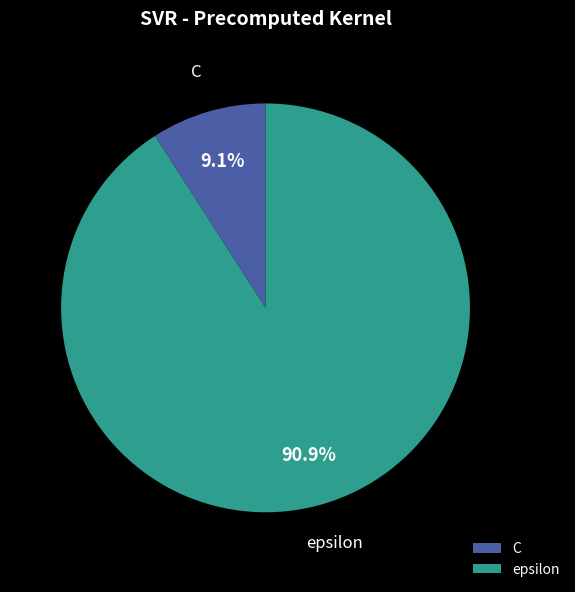

To the nearest percent, what is the combined percentage of epsilon and C?

100%